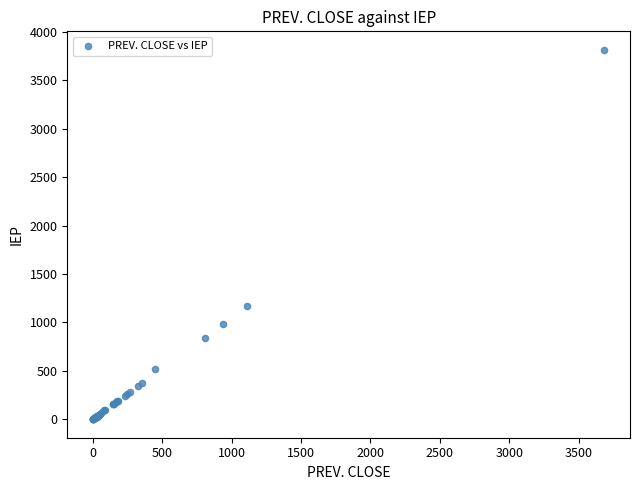

What Y value in the scatter plot is closest to 1907?

1165.0